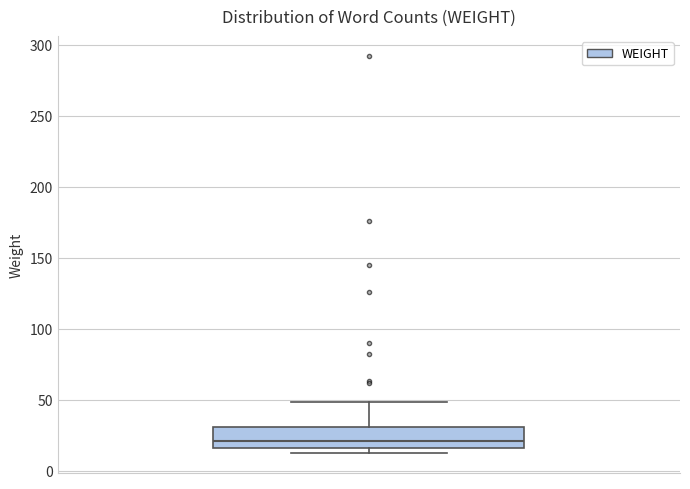

Read this box plot against the y-axis: the position of the median line, the range covered by the box, and the ends of both whiskers. The values are not printed on the chart, so give them approximately, as read against the axis.

median 20, box 15 to 30, whiskers 10 to 50